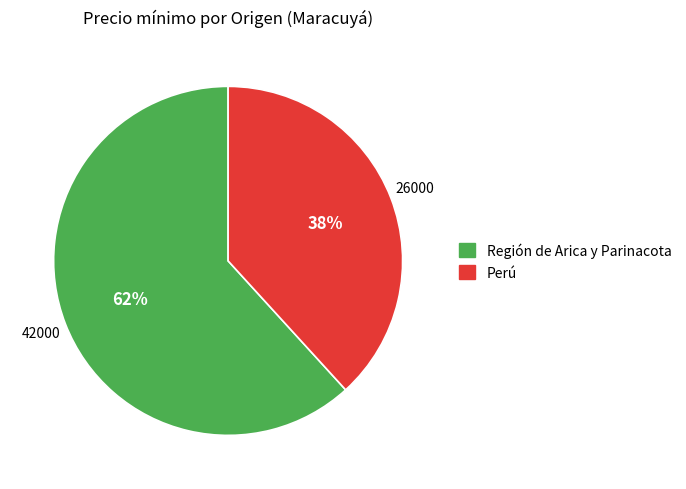

The Región de Arica y Parinacota slice represents 62% of the pie. True or false?

True